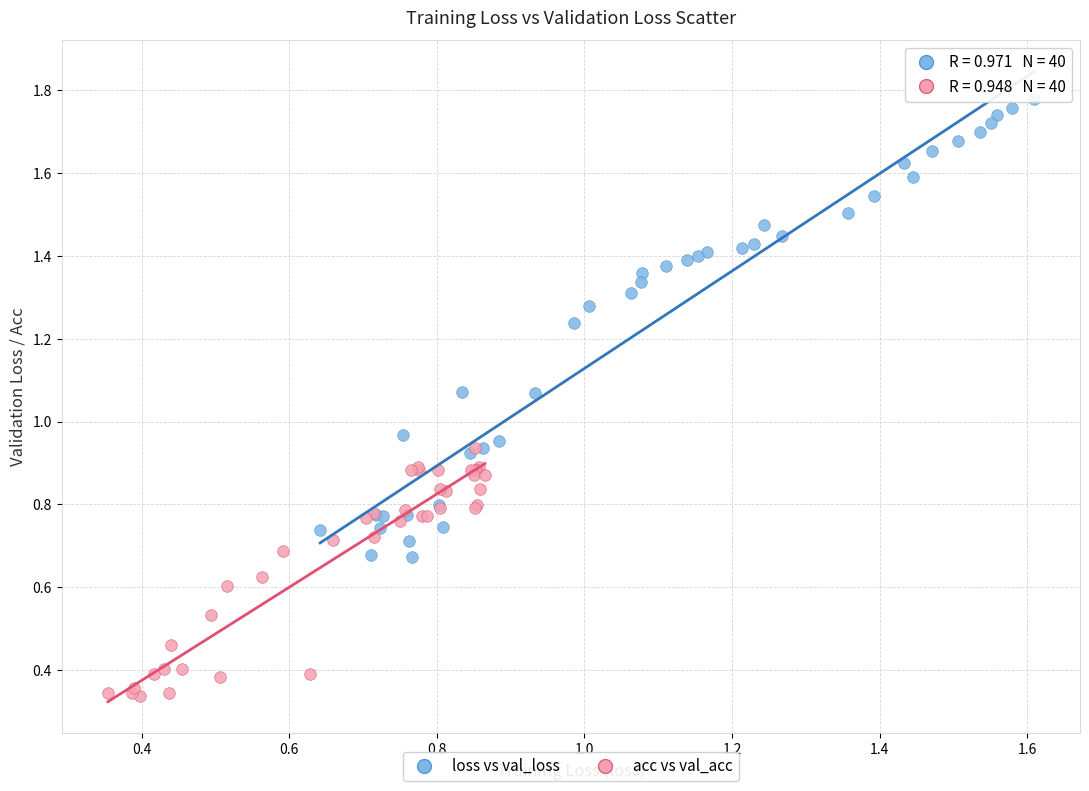

Which series contains the highest Y value?

loss vs val_loss